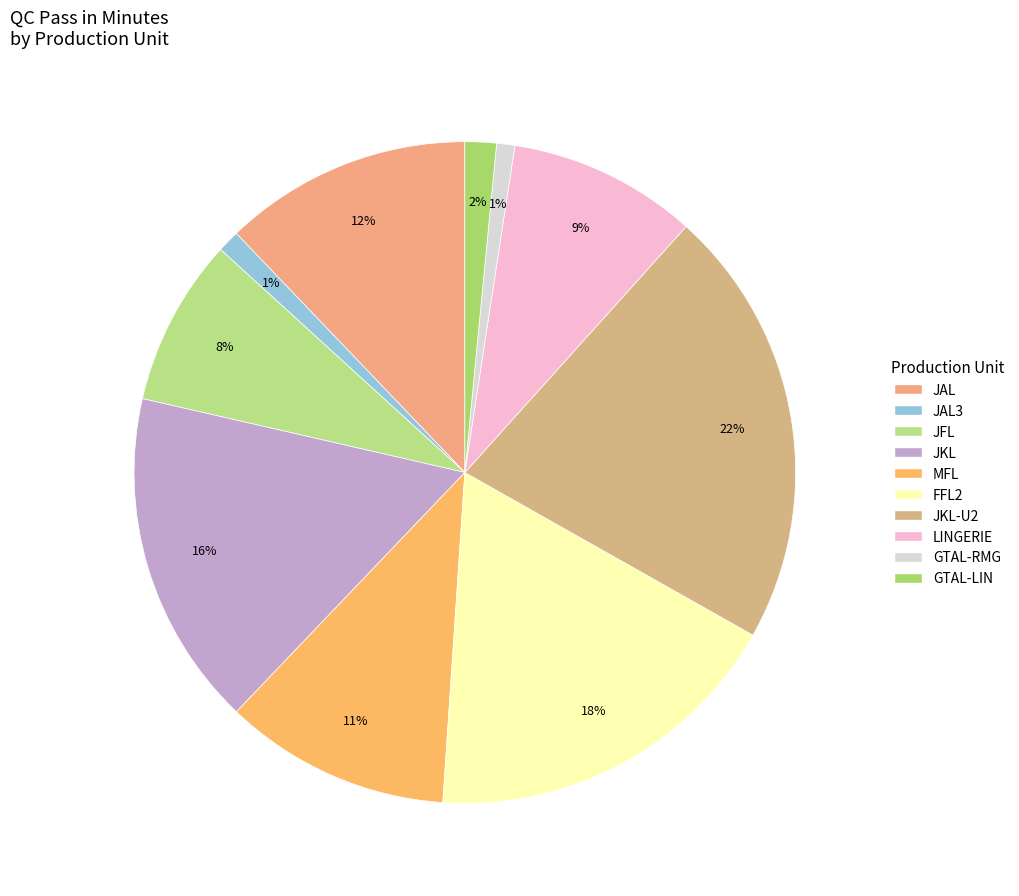

Count the number of slices in the pie.

10